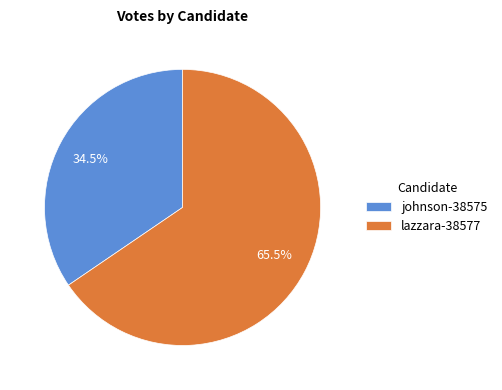

Is there any slice that represents more than half of the pie?

Yes